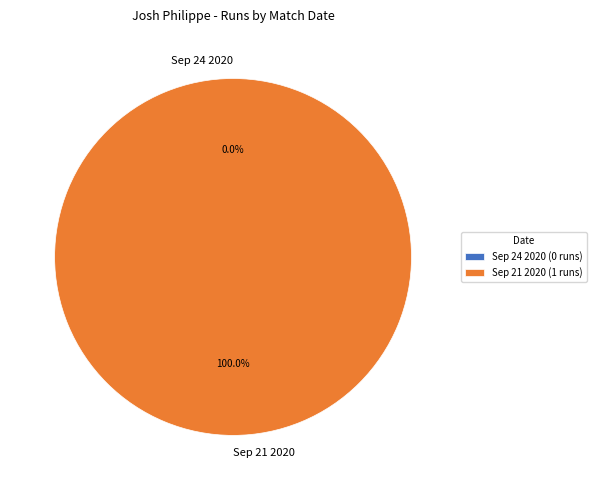

Is it true that Sep 24 2020 is 1% of the pie?

False